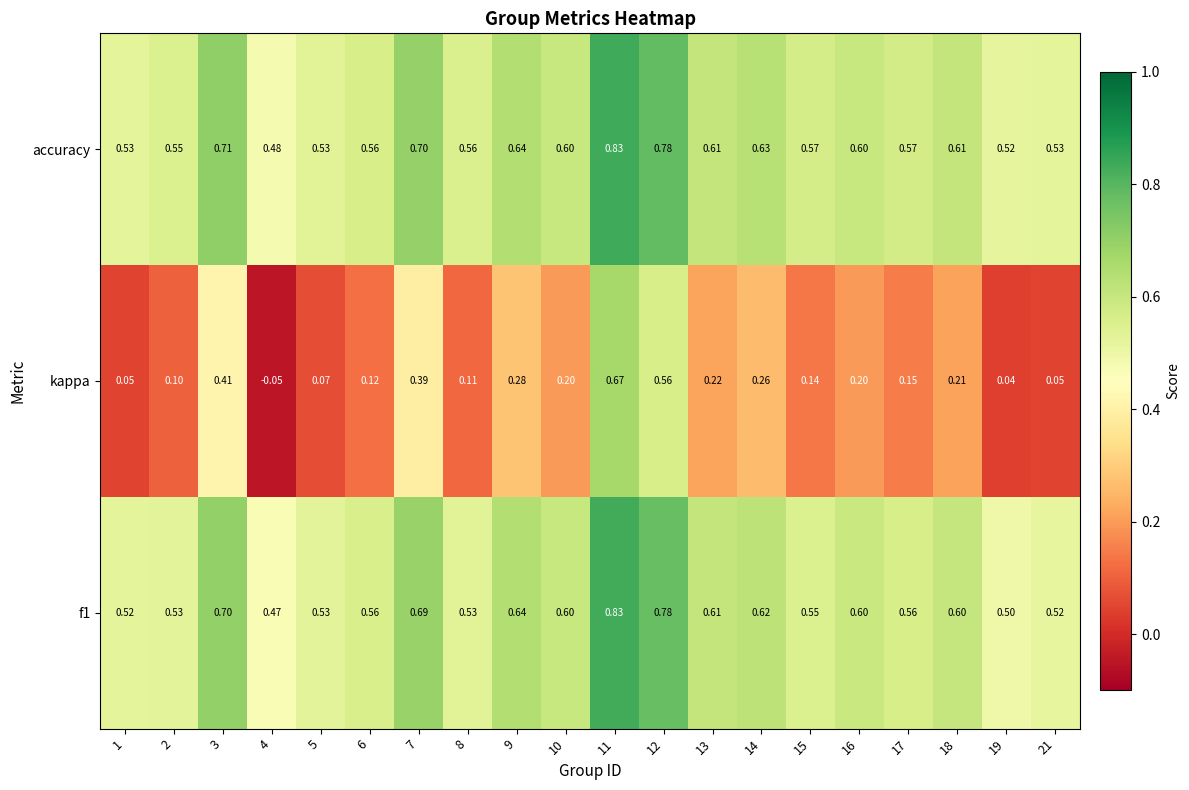

Is the value of f1 at 6 greater than the value of accuracy at 13?

No